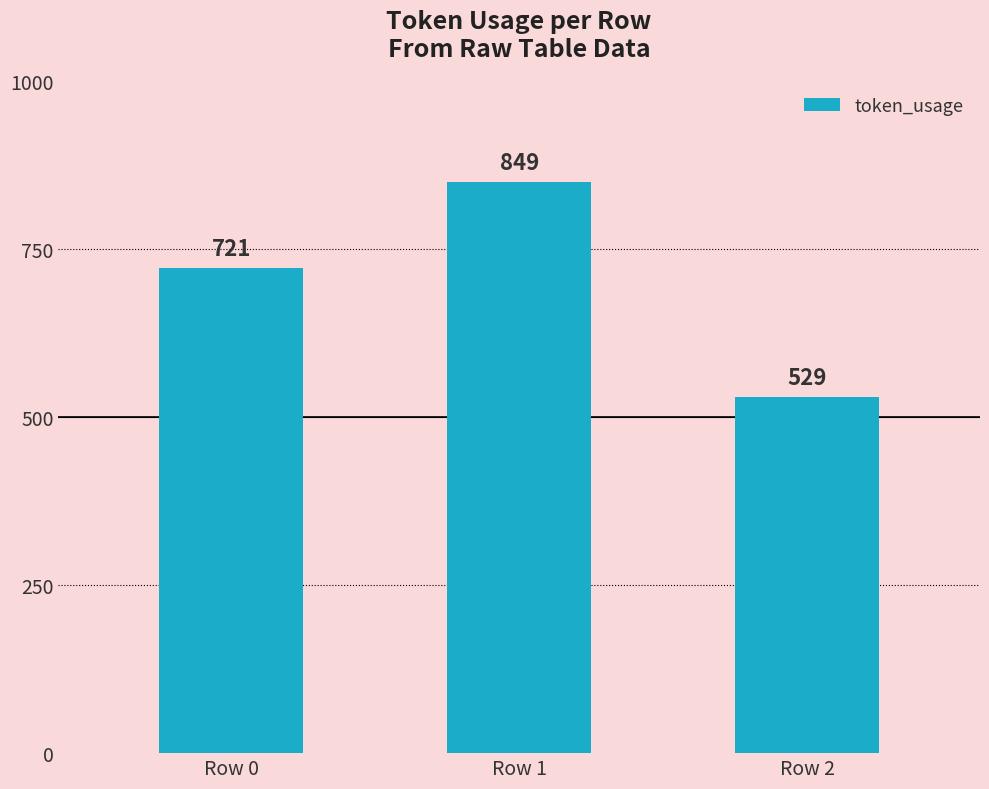

Which label corresponds to the smallest value in the chart?

Row 2